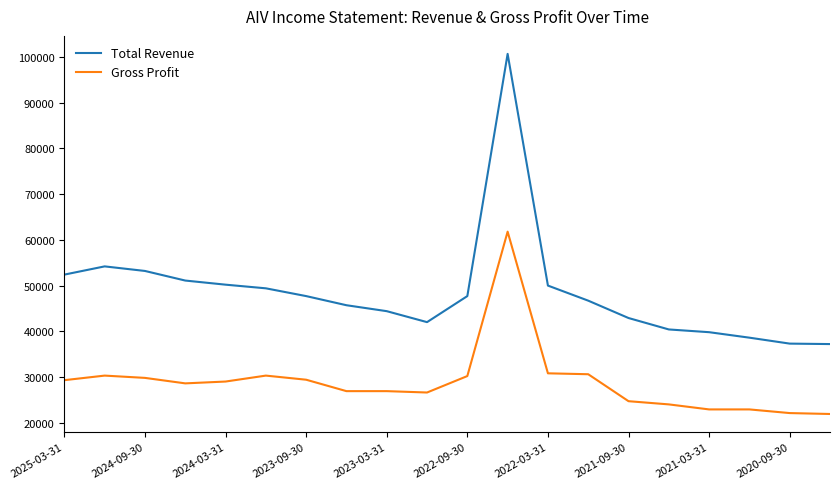

What is the minimum value for Total Revenue?

37200